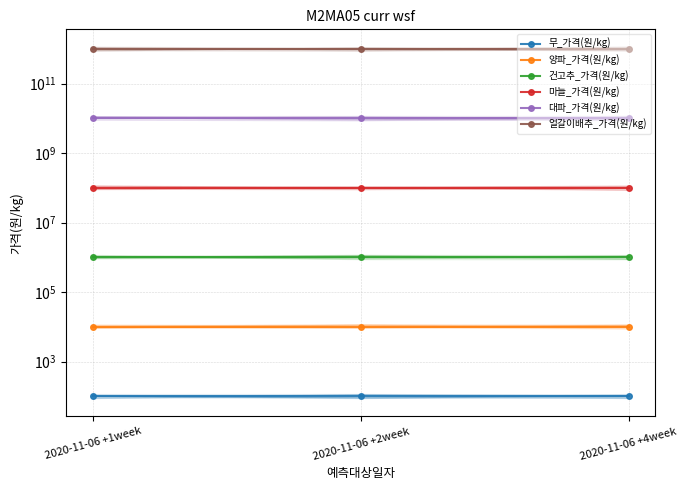

Between 2020-11-06 +4week and 2020-11-06 +1week, which is larger?

2020-11-06 +4week